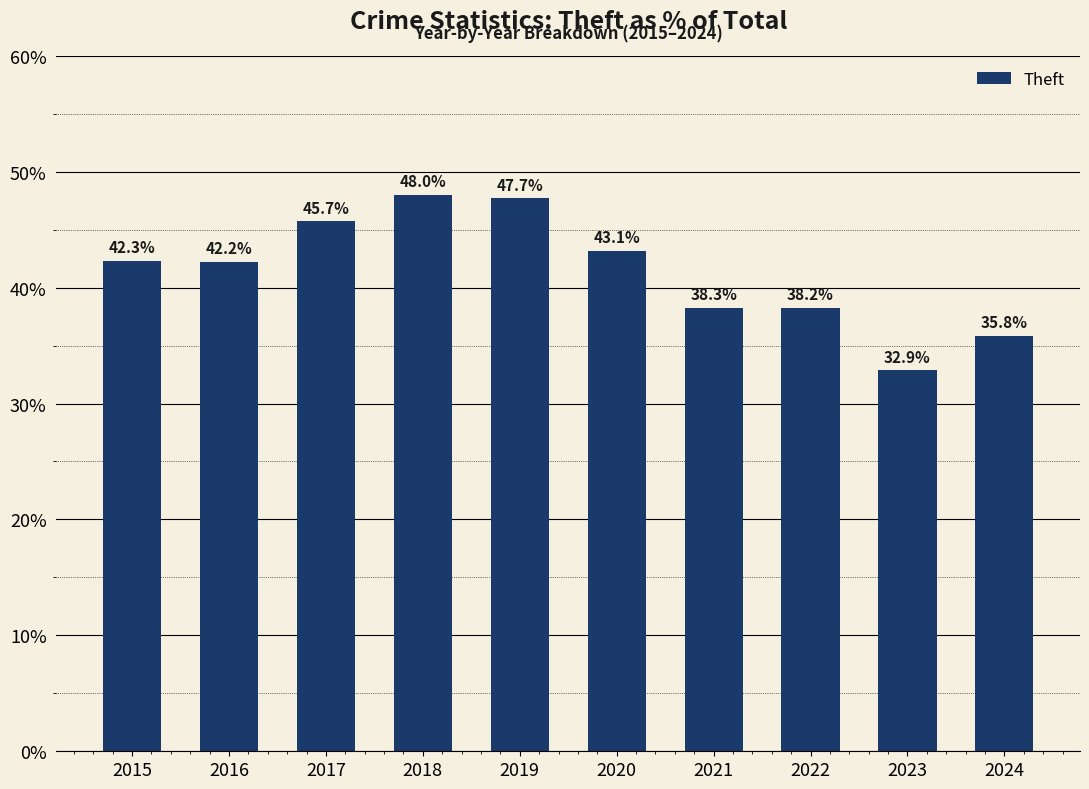

What is the smallest value displayed?

32.9